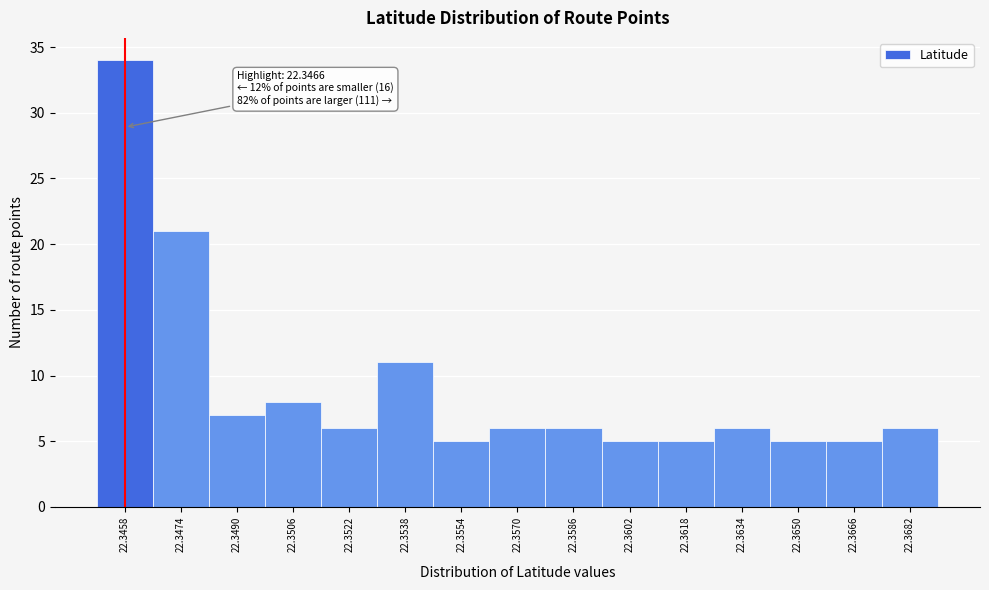

Reading left to right, what are all the values shown in this chart?

22.3458=34	22.3474=21	22.3490=7	22.3506=8	22.3522=6	22.3538=11	22.3554=5	22.3570=6	22.3586=6	22.3602=5	22.3618=5	22.3634=6	22.3650=5	22.3666=5	22.3682=6